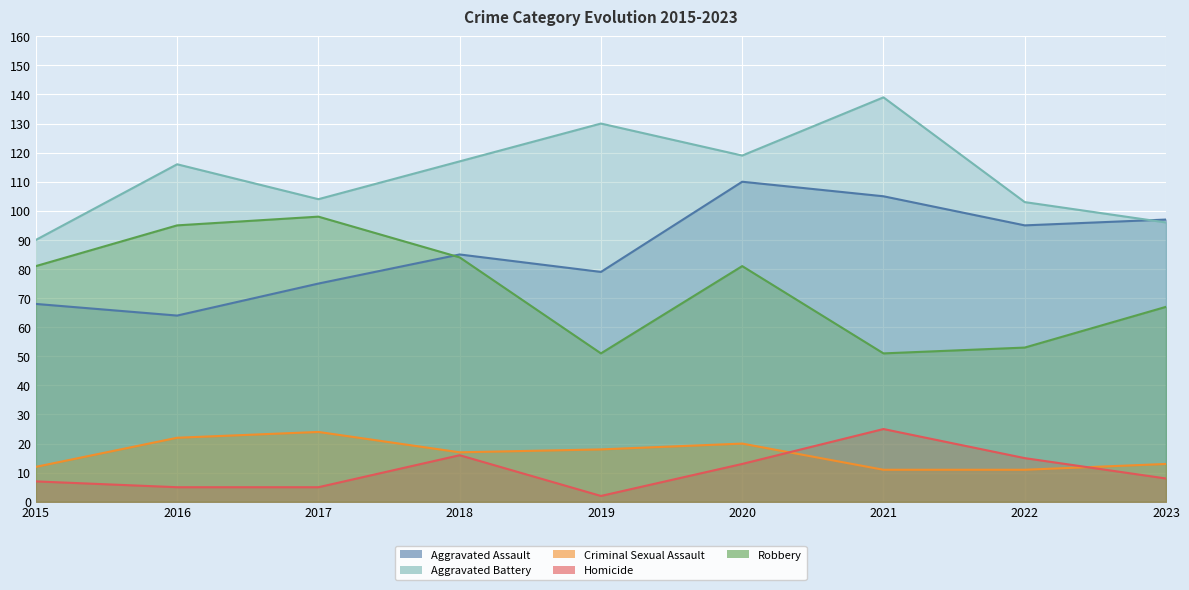

At which category does the chart reach its minimum across all series?

2019